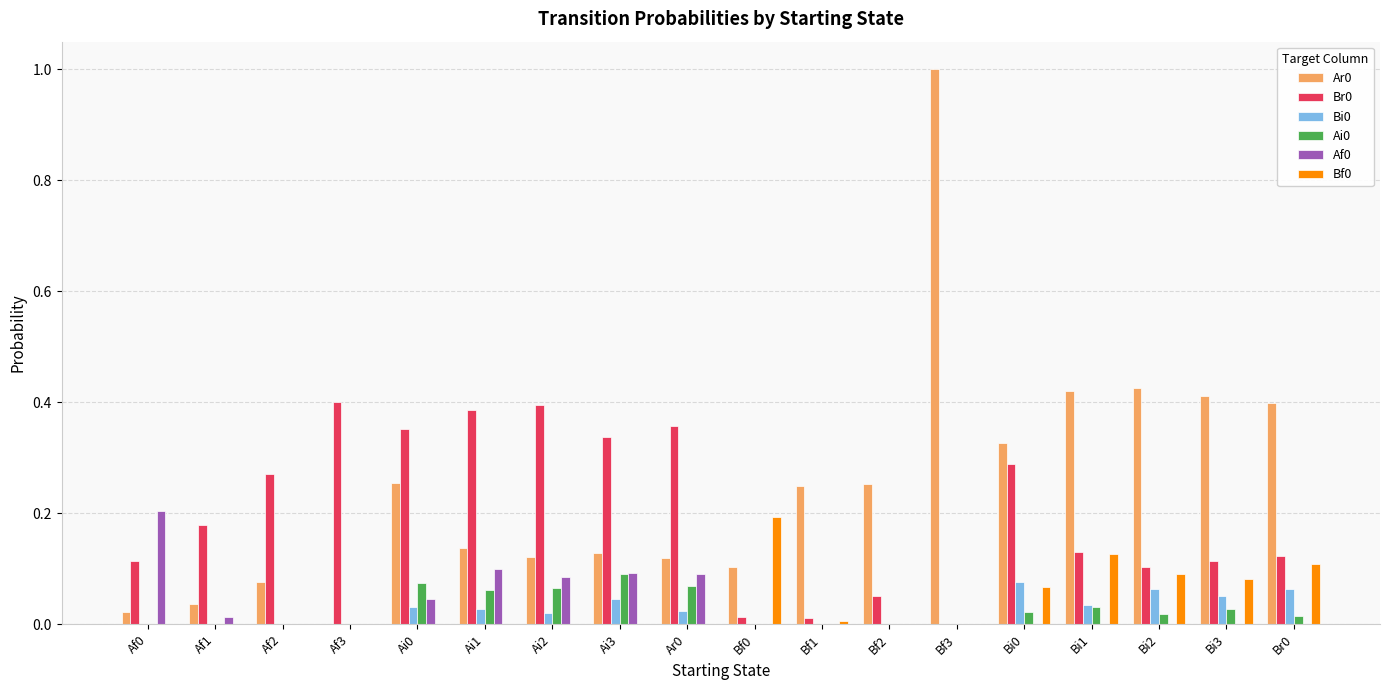

The value of Af0 at Bf1 is 0.0. True or false?

True